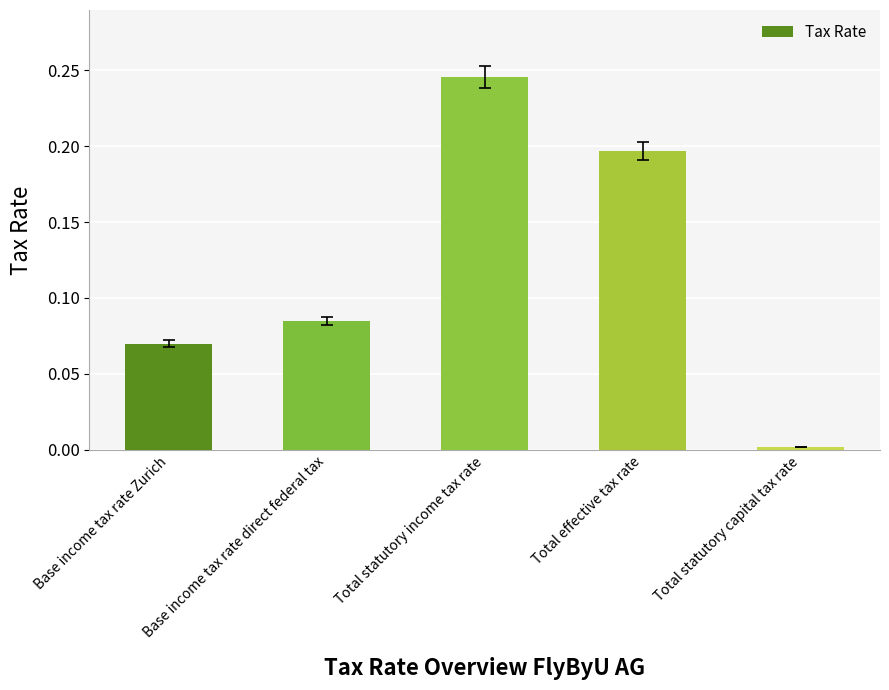

What is the sum of all values?

0.6